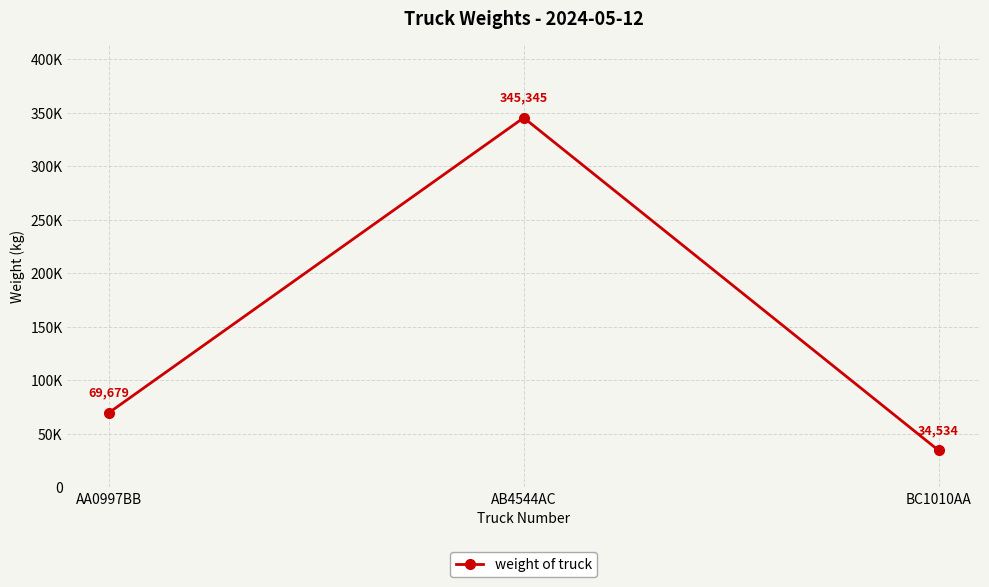

Reading left to right, what are all the values shown in this chart?

AA0997BB=69679	AB4544AC=345345	BC1010AA=34534